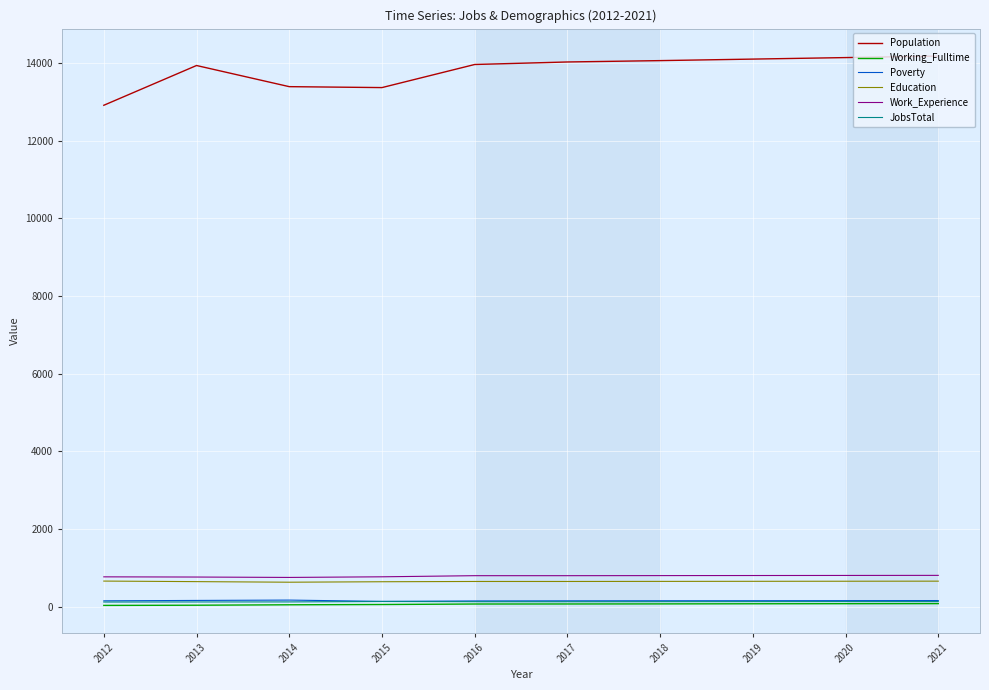

What is the greatest value displayed?

14173